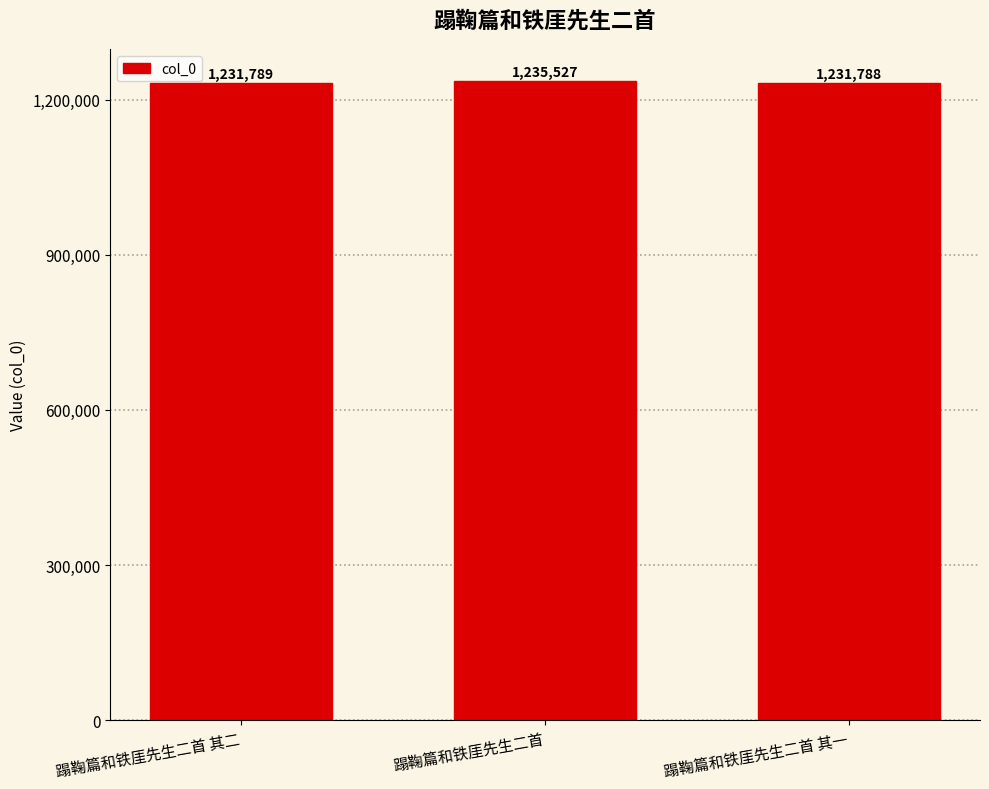

Reading right to left, transcribe all the data shown in this chart.

蹋鞠篇和铁厓先生二首 其一=1231788	蹋鞠篇和铁厓先生二首=1235527	蹋鞠篇和铁厓先生二首 其二=1231789